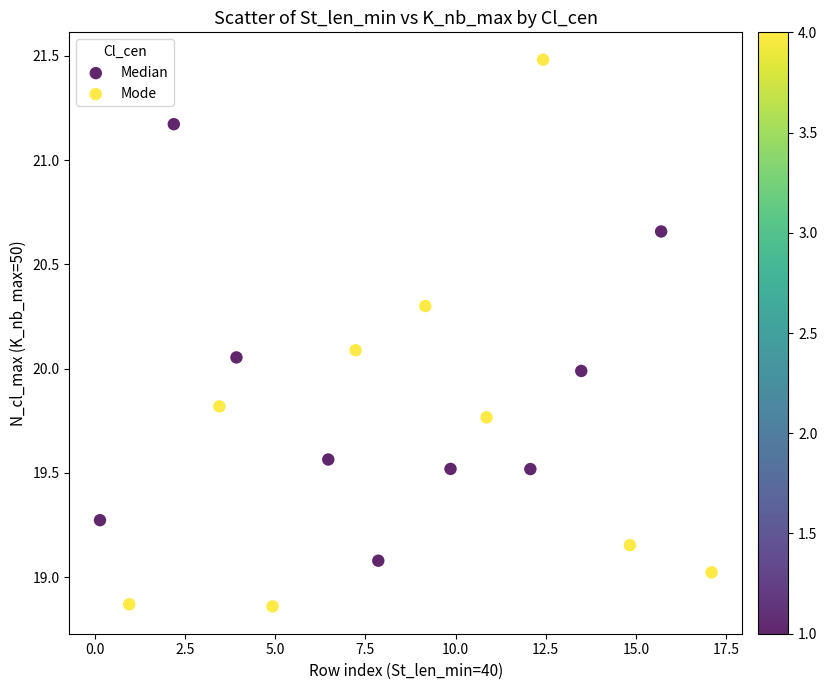

What are all the series names shown in the legend?

Median, Mode